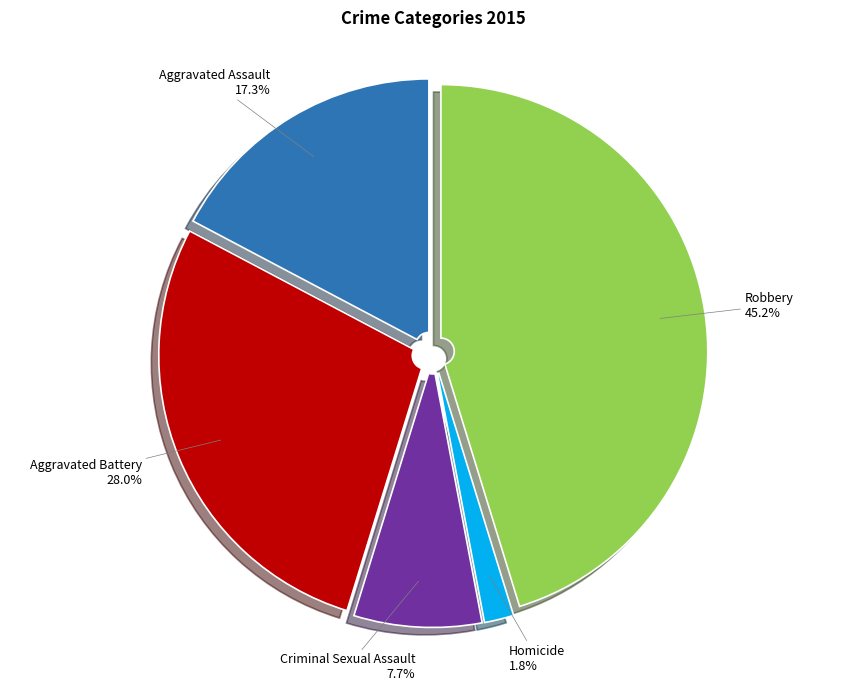

Is there any slice that represents more than half of the pie?

No